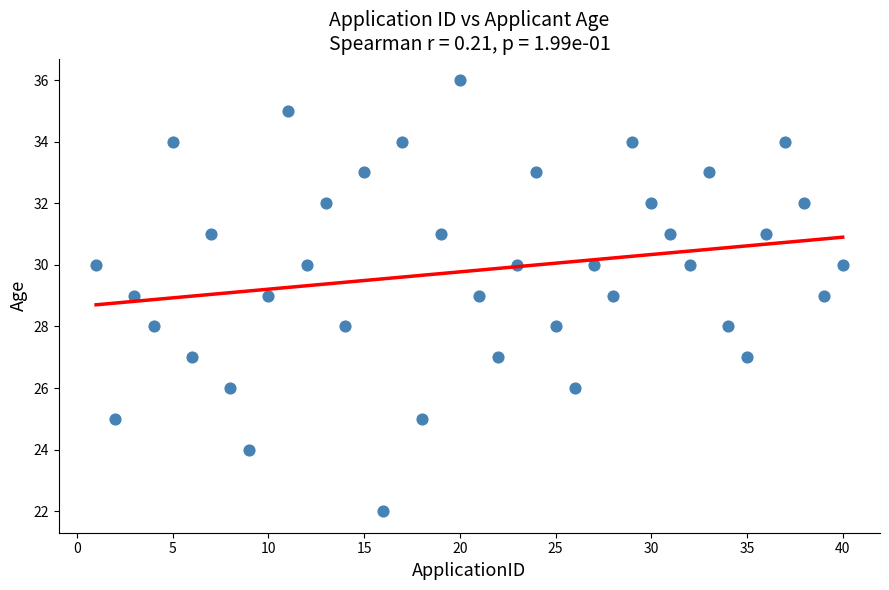

What is the range of Y values (max minus min)?

14